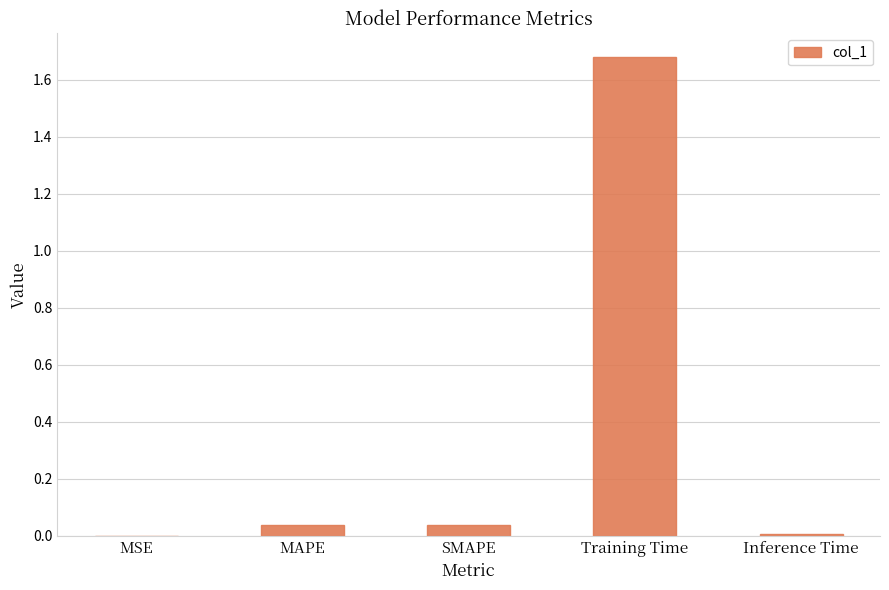

Is it true that the value at SMAPE is 0.1?

False